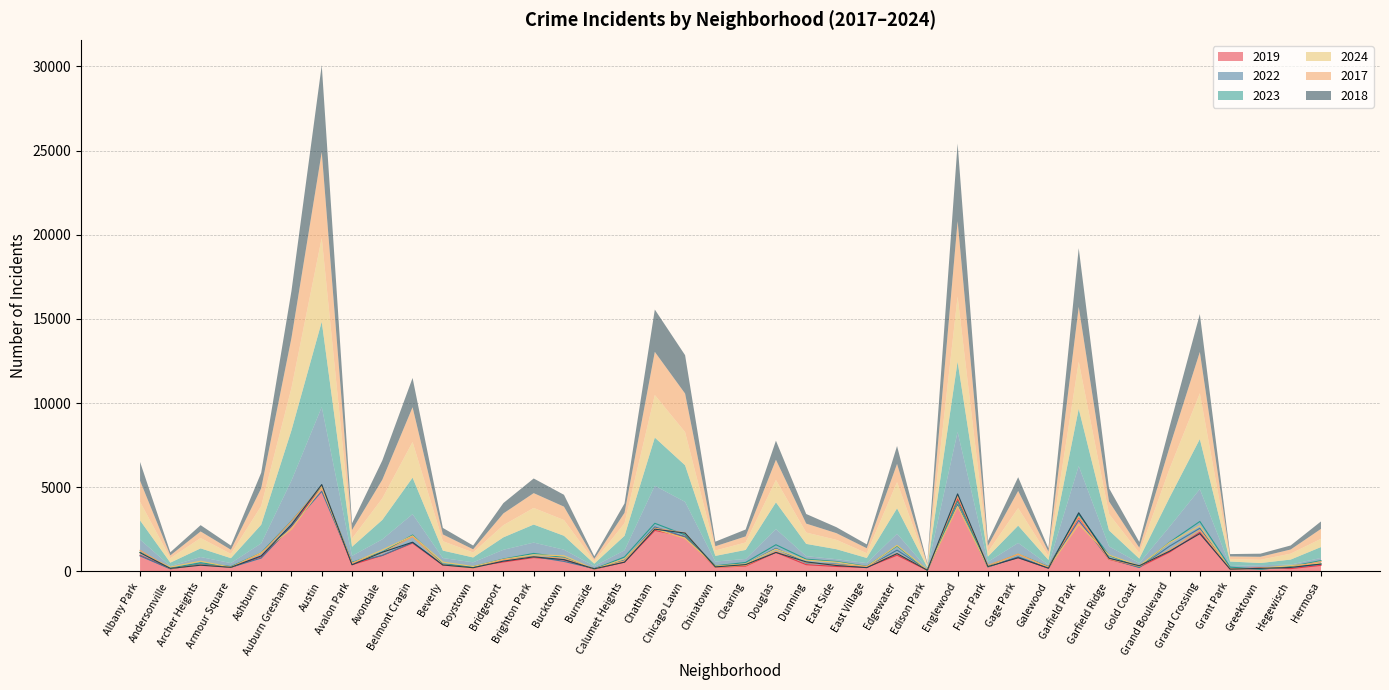

At which category does 2024 reach its first local valley?

Andersonville